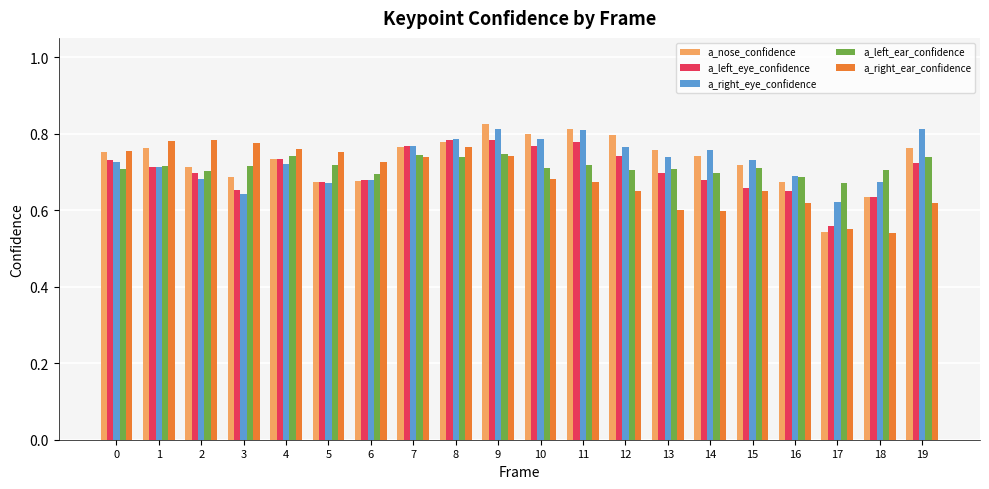

The value of a_left_ear_confidence at 15 is 0.4. True or false?

False